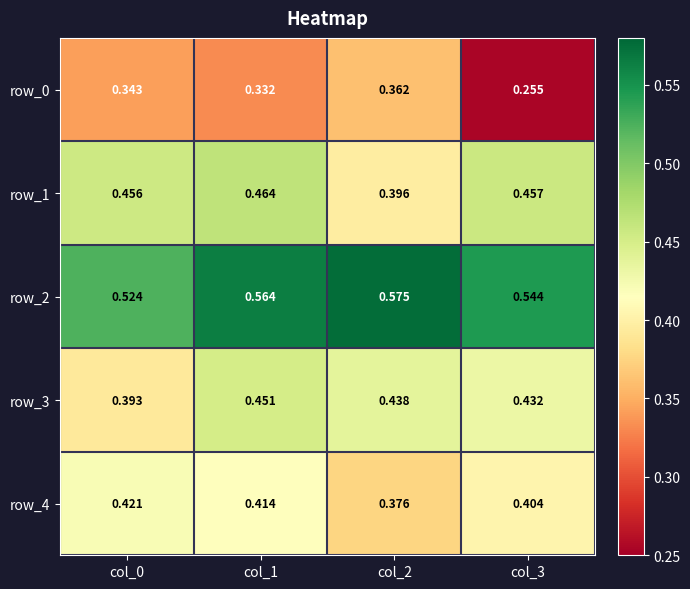

Is the value of row_2 at col_0 greater than the value of row_1 at col_3?

Yes